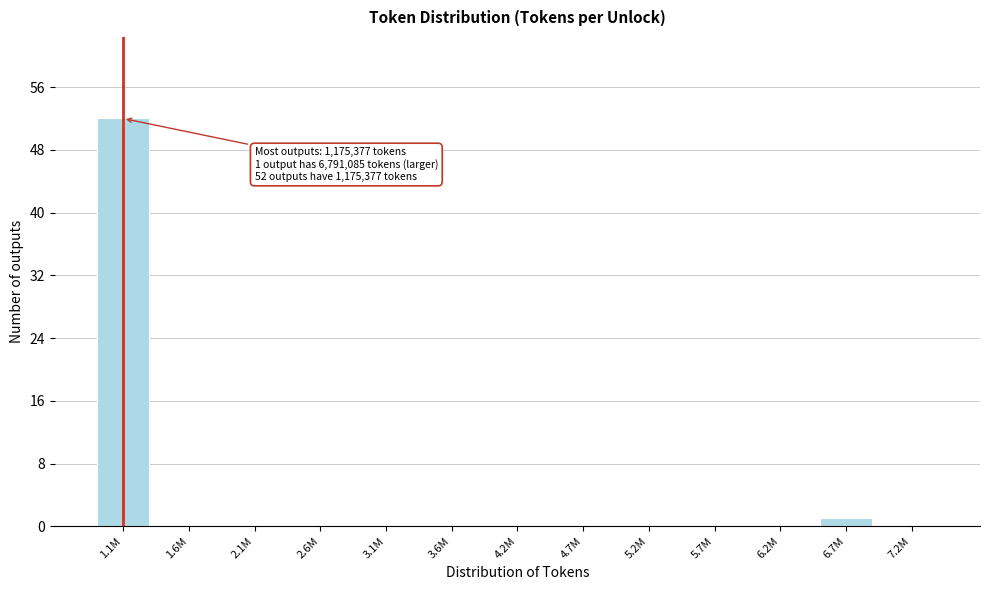

Reading left to right, transcribe all the data shown in this chart.

1.1M=52	1.6M=0	2.1M=0	2.6M=0	3.1M=0	3.6M=0	4.2M=0	4.7M=0	5.2M=0	5.7M=0	6.2M=0	6.7M=1	7.2M=0